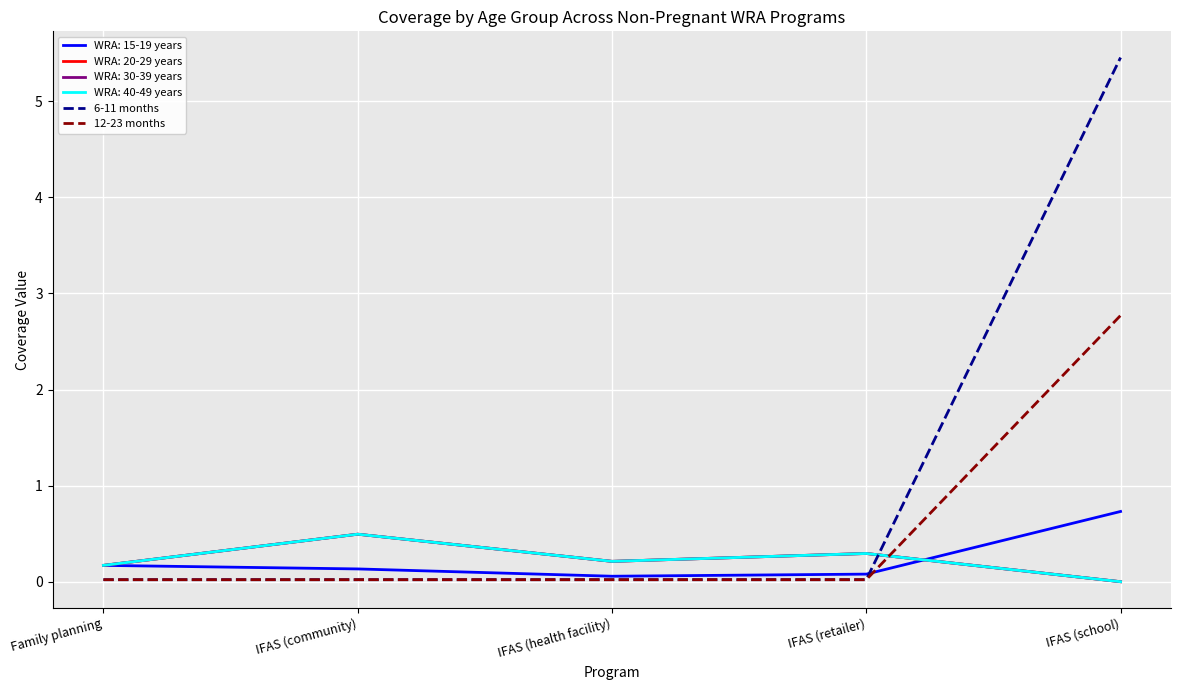

Is this an area chart (filled region under the line)?

No